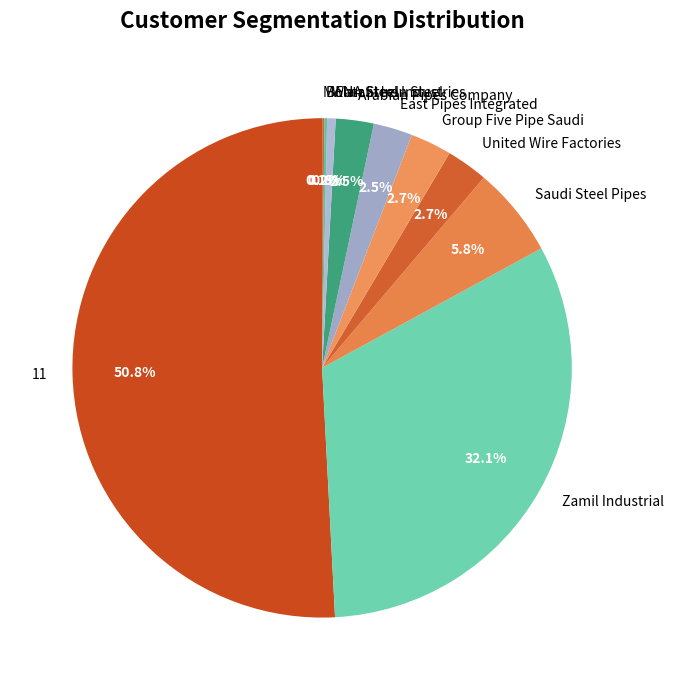

To the nearest percent, what is the combined percentage of Group Five Pipe Saudi and Zamil Industrial?

35%